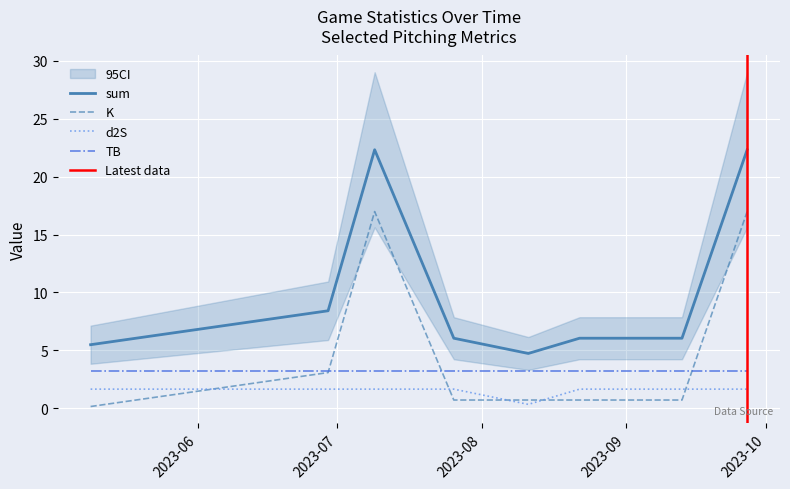

Between 2023-05-09 and 2023-09-27, which is larger?

2023-09-27